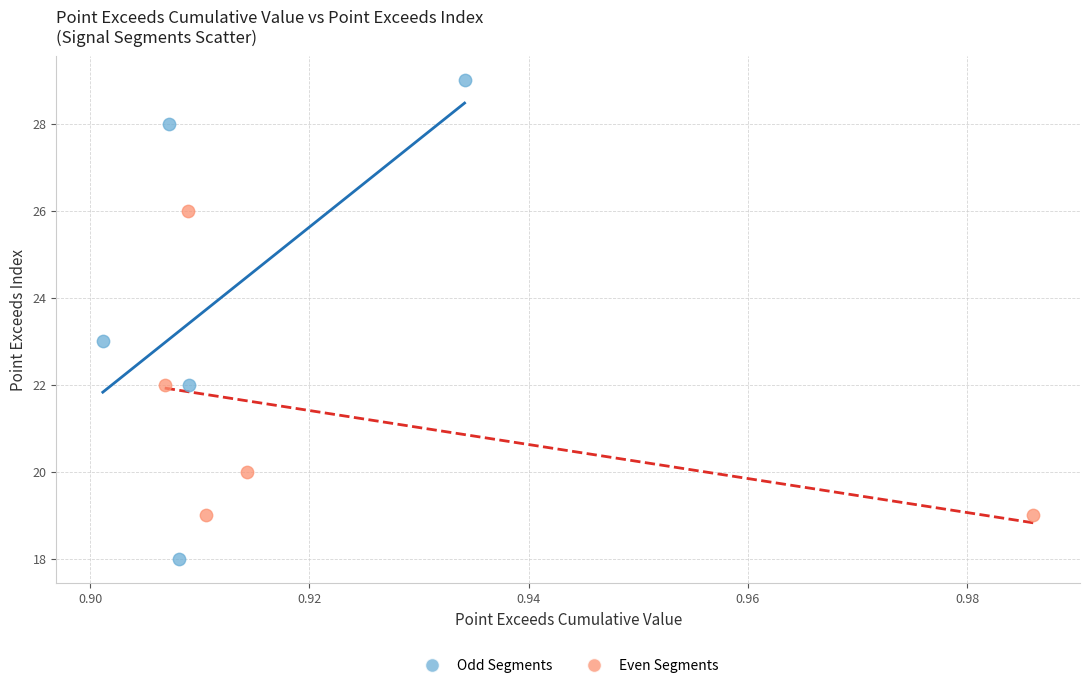

Which series contains the lowest Y value?

Odd Segments